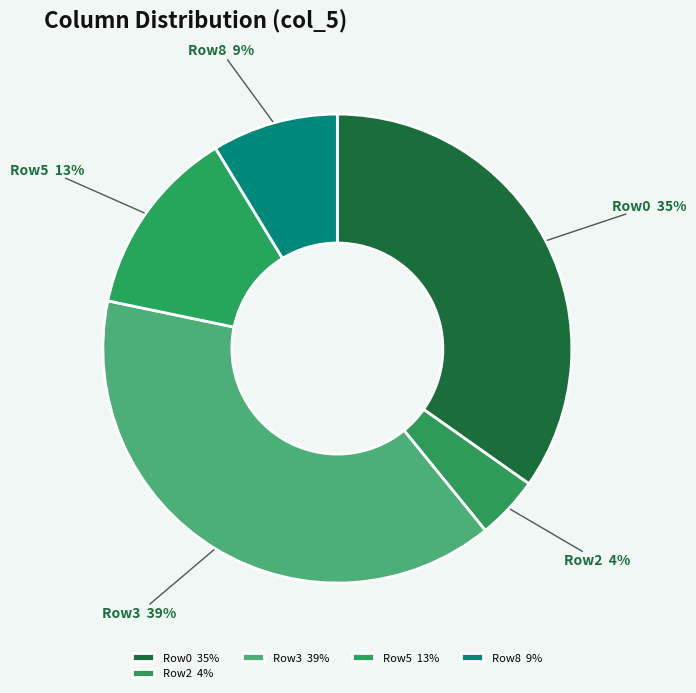

Which category has the biggest portion of the pie?

Row3 39%